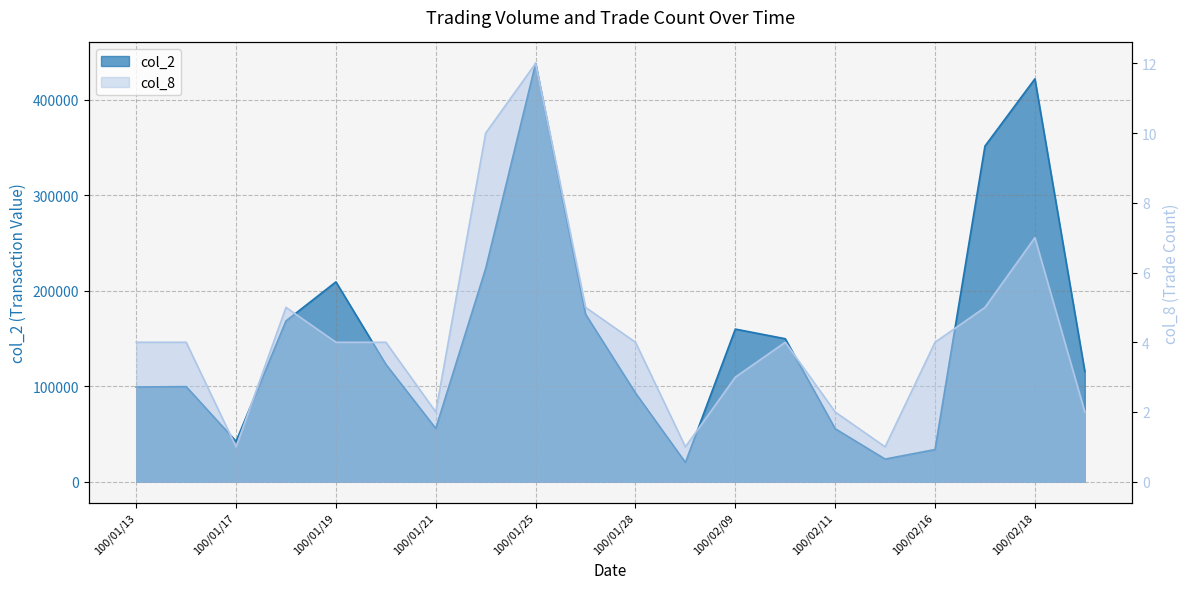

What is the greatest value displayed?

438370